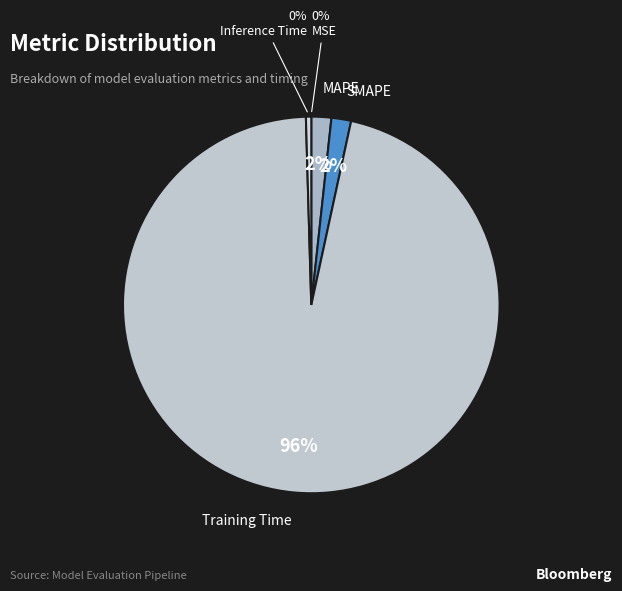

To the nearest percent, what is the difference between the largest and smallest slice percentages?

96%